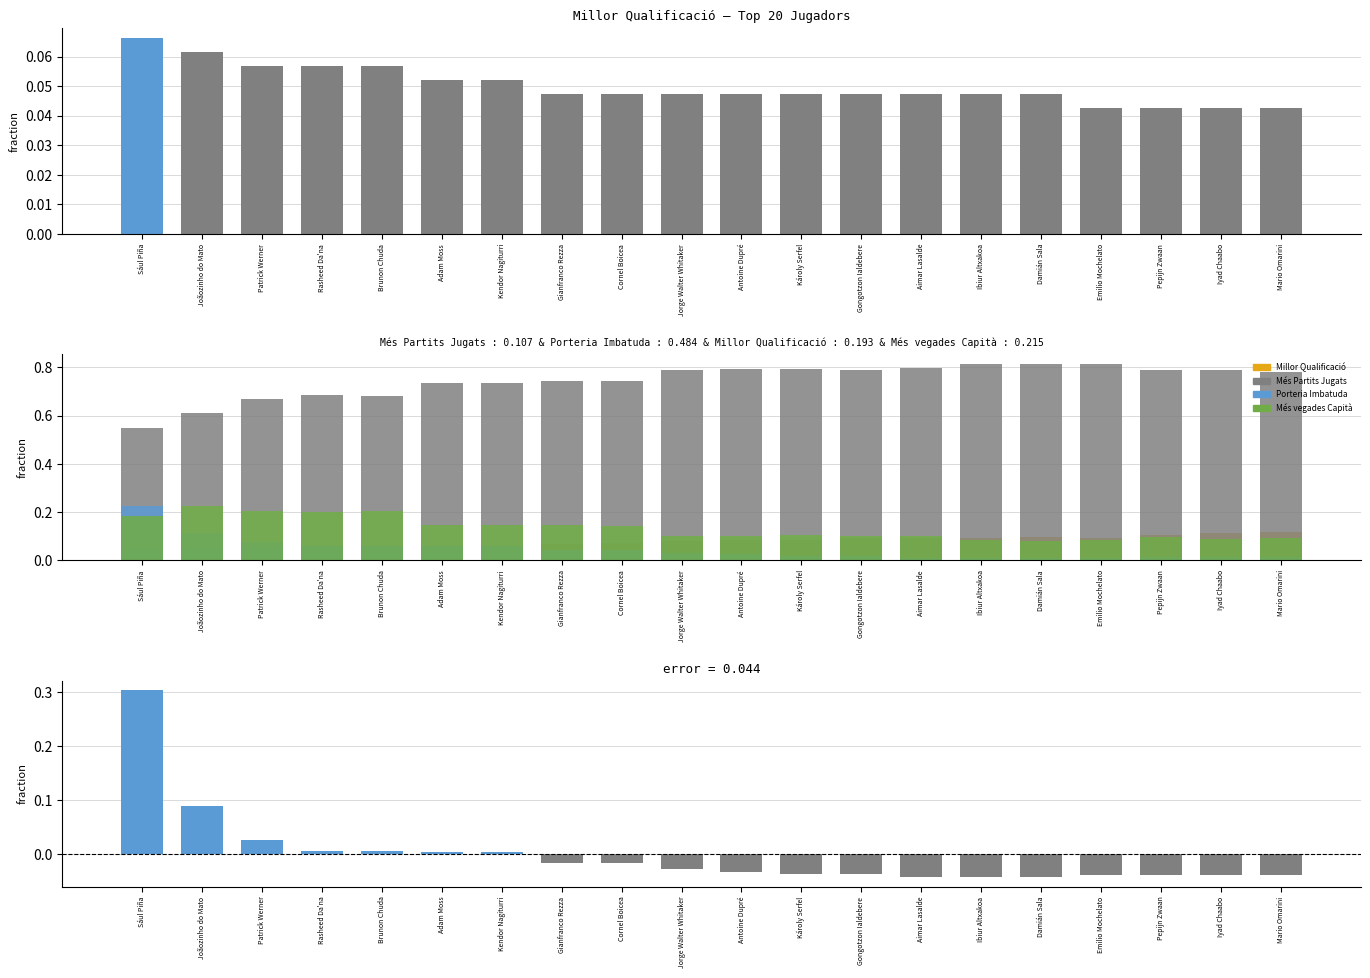

How many Més vegades Capità values are between 0 and 1?

20